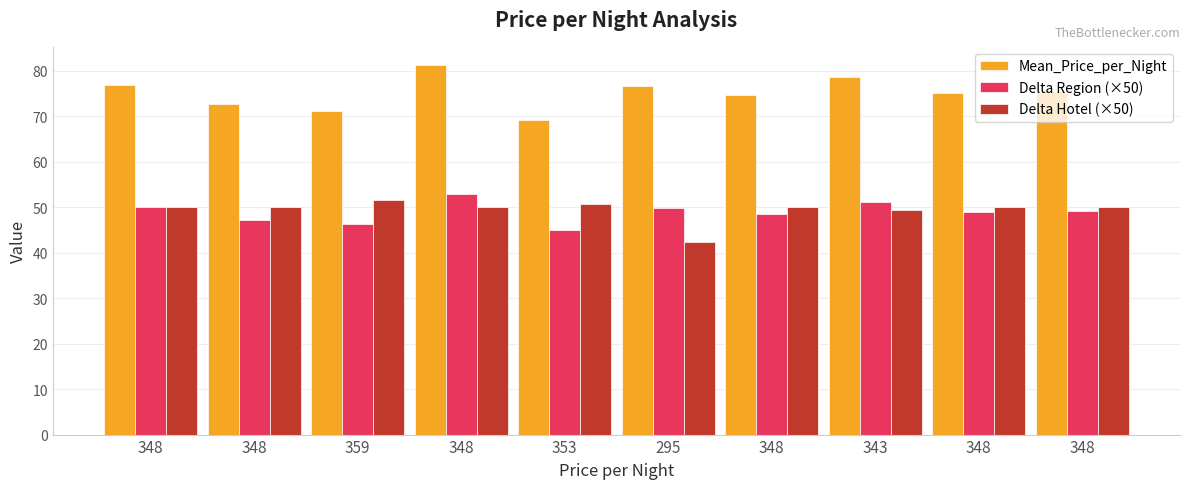

At which label does Delta Region (×50) first exceed 49?

348